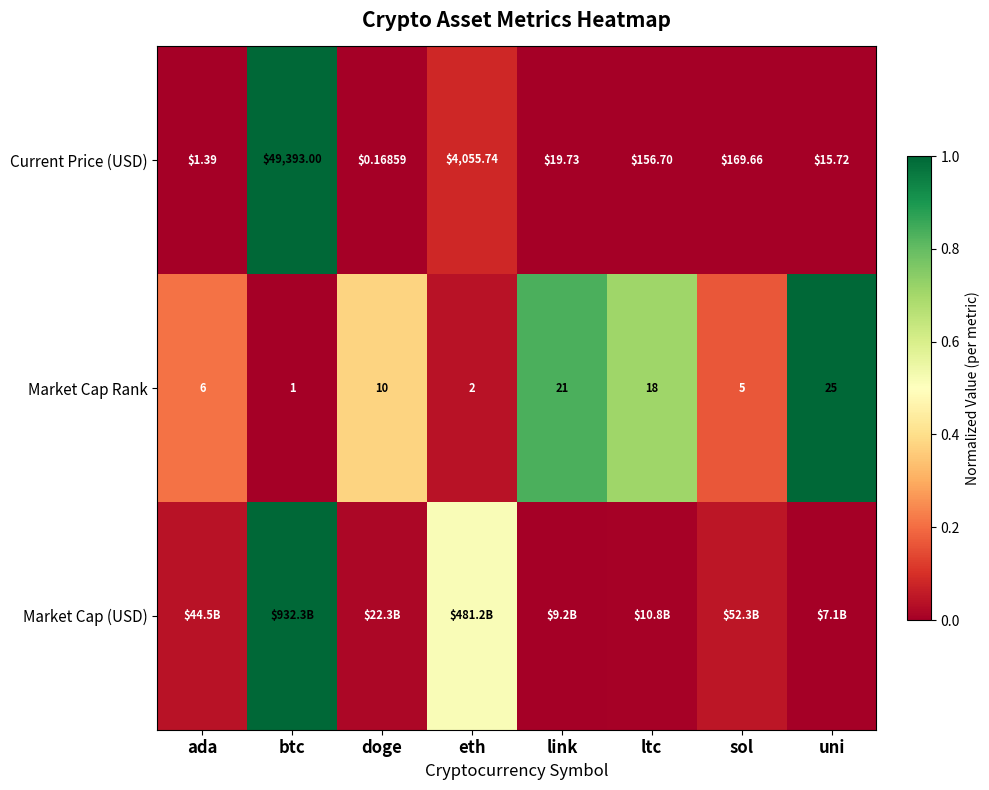

At which label is Current Price (USD) closest to 24696?

eth